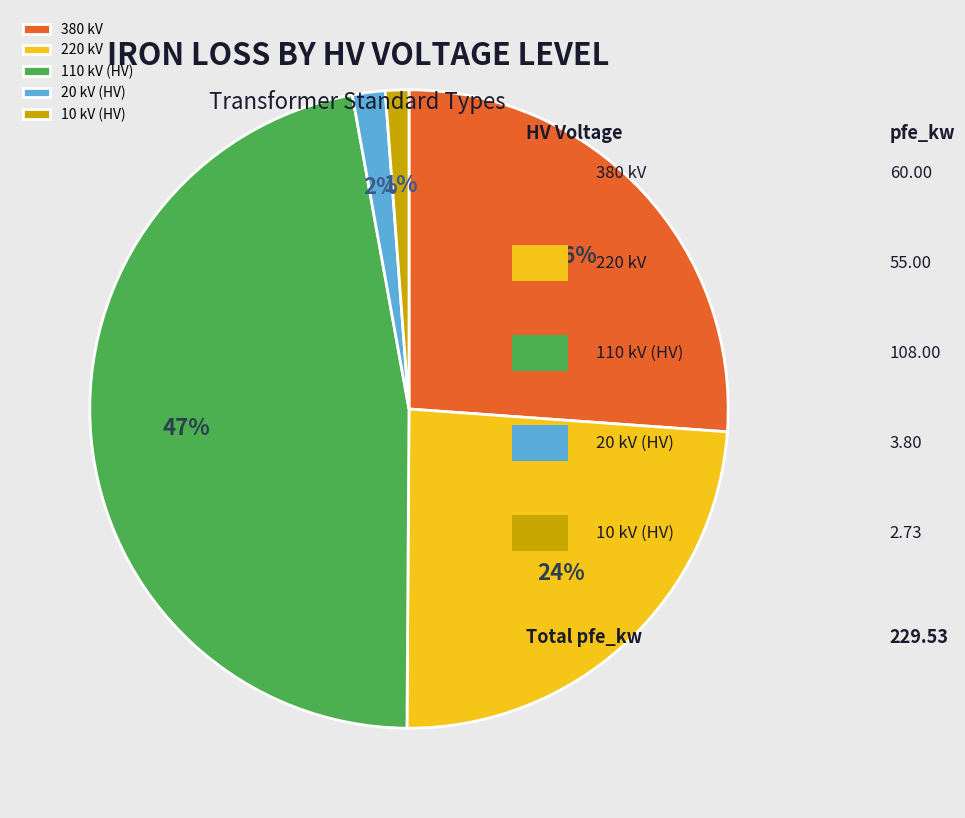

To the nearest percent, what is the average slice percentage?

20%